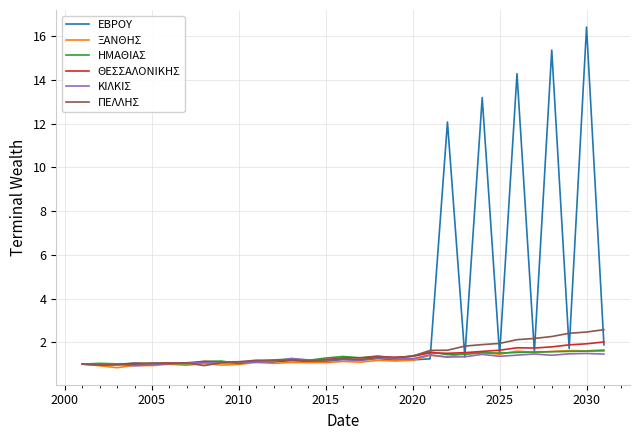

What is the highest value of the ΞΑΝΘΗΣ series?

1.7